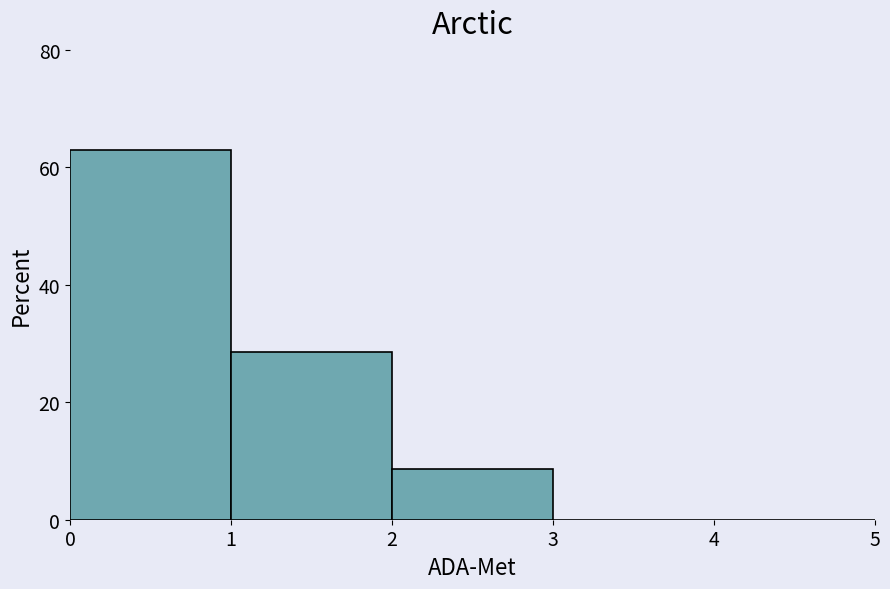

Reading left to right, transcribe this chart: for each bar, give the range it covers on the x-axis and its height. The values are not printed on the chart, so give them approximately, as read against the axis.

0 to 1: 62
1 to 2: 28
2 to 3: 8
3 to 4: 0
4 to 5: 0